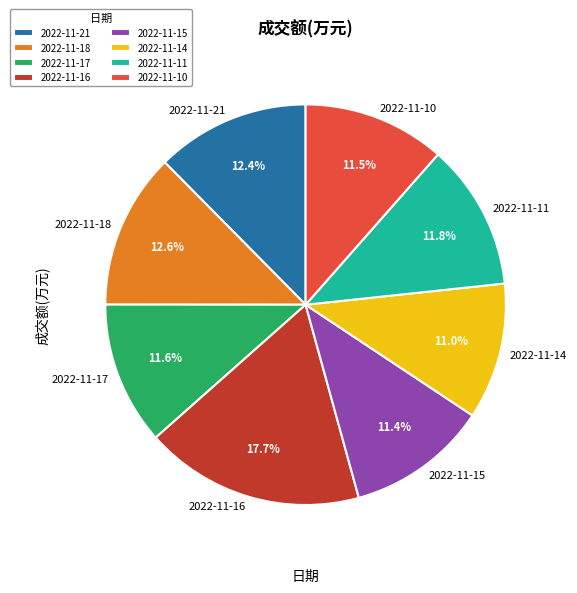

To the nearest percent, what is the difference between the largest and smallest slice percentages?

7%